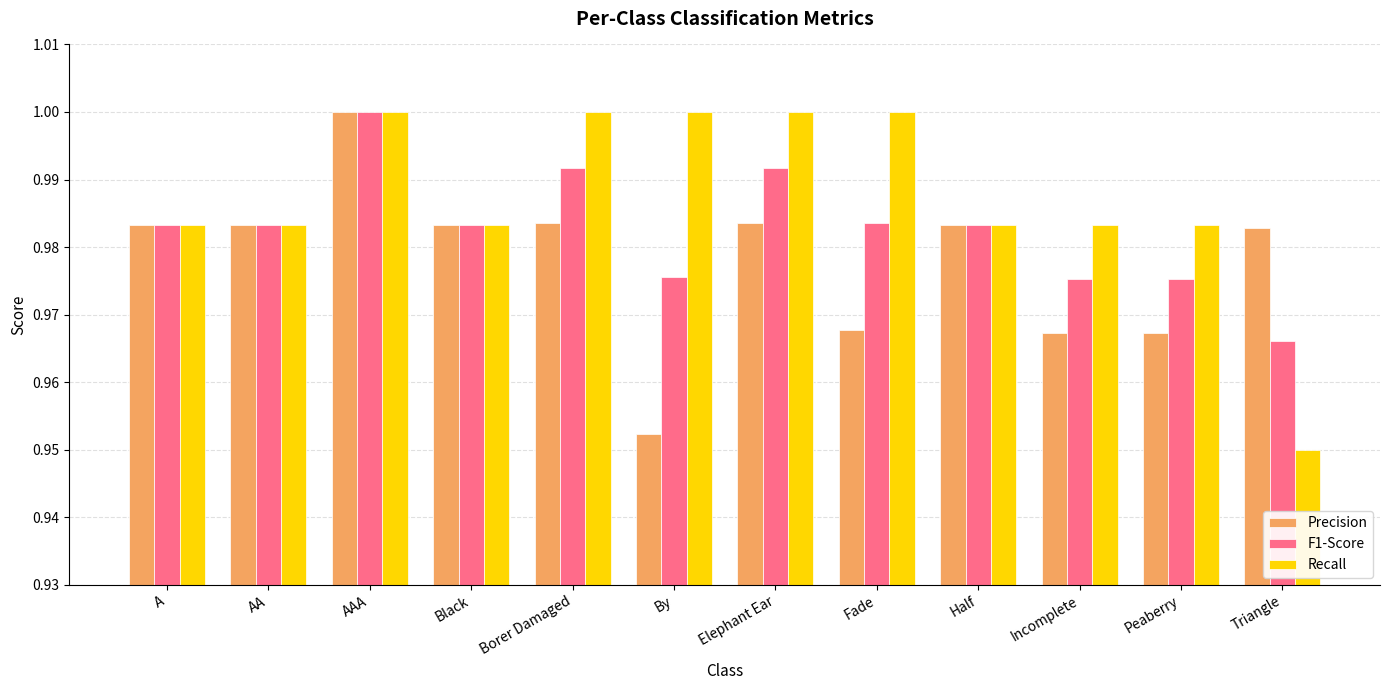

The value of F1-Score at By is 1.0. True or false?

True